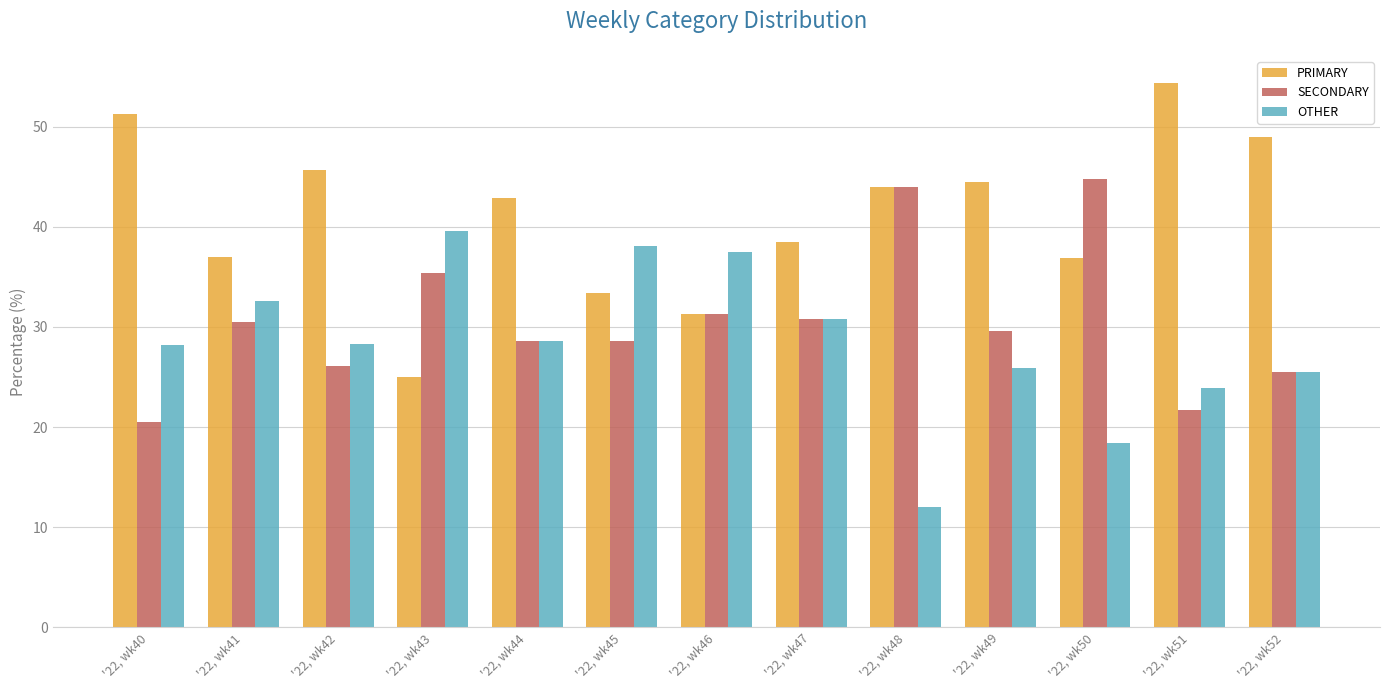

What is the sum of the PRIMARY values at '22, wk44 and '22, wk40?

94.1